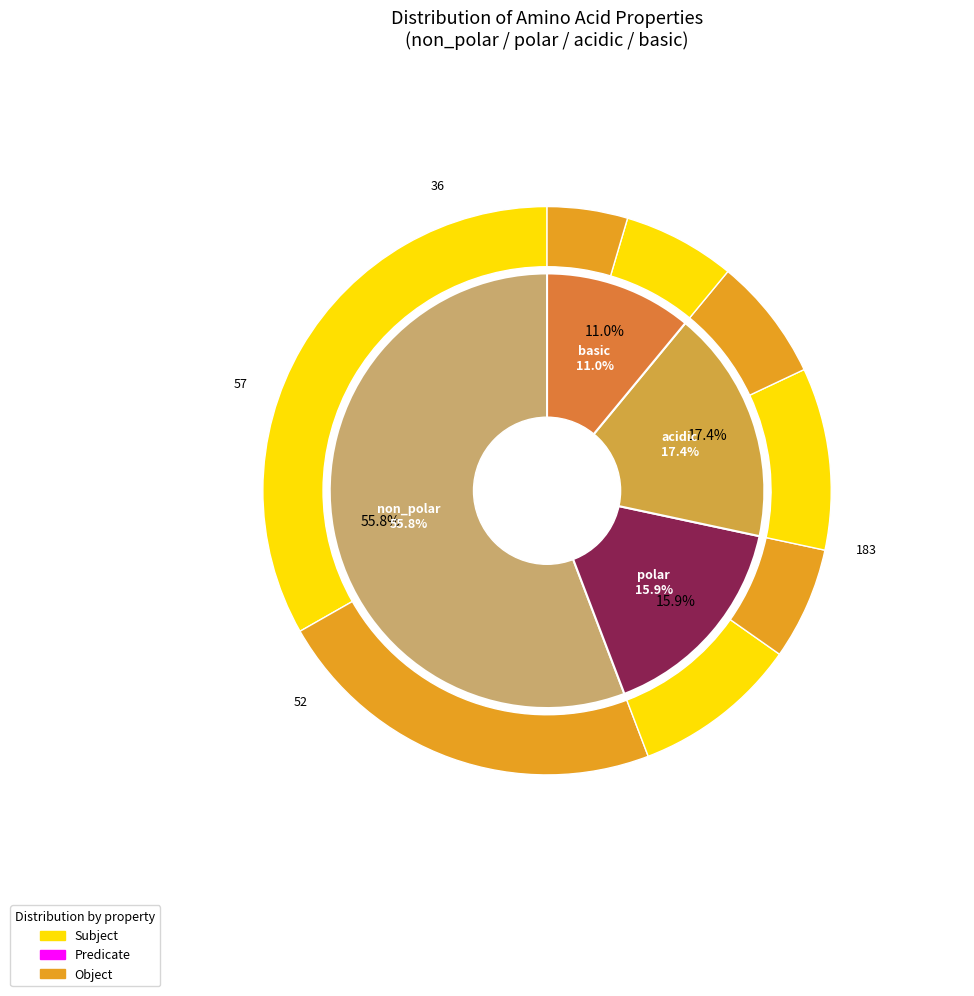

How many slices are in this pie chart?

4